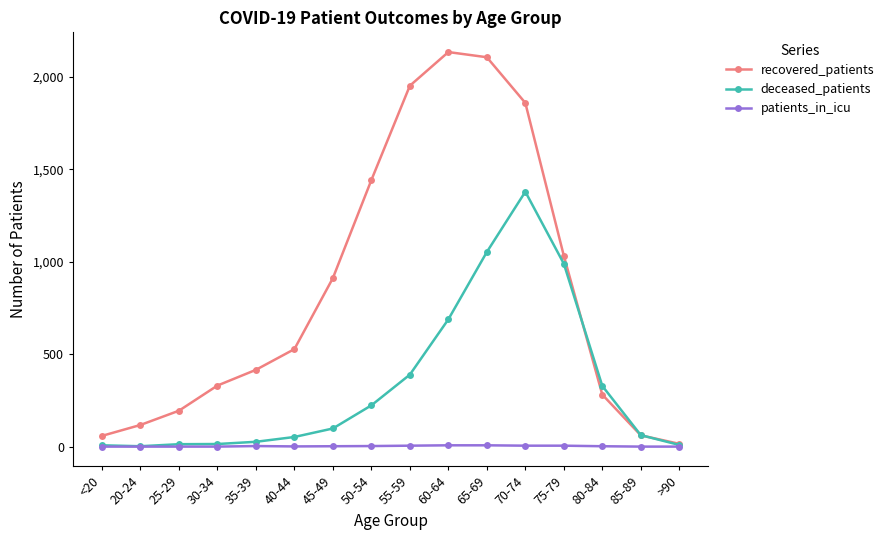

What is the sum of all deceased_patients values?

5330